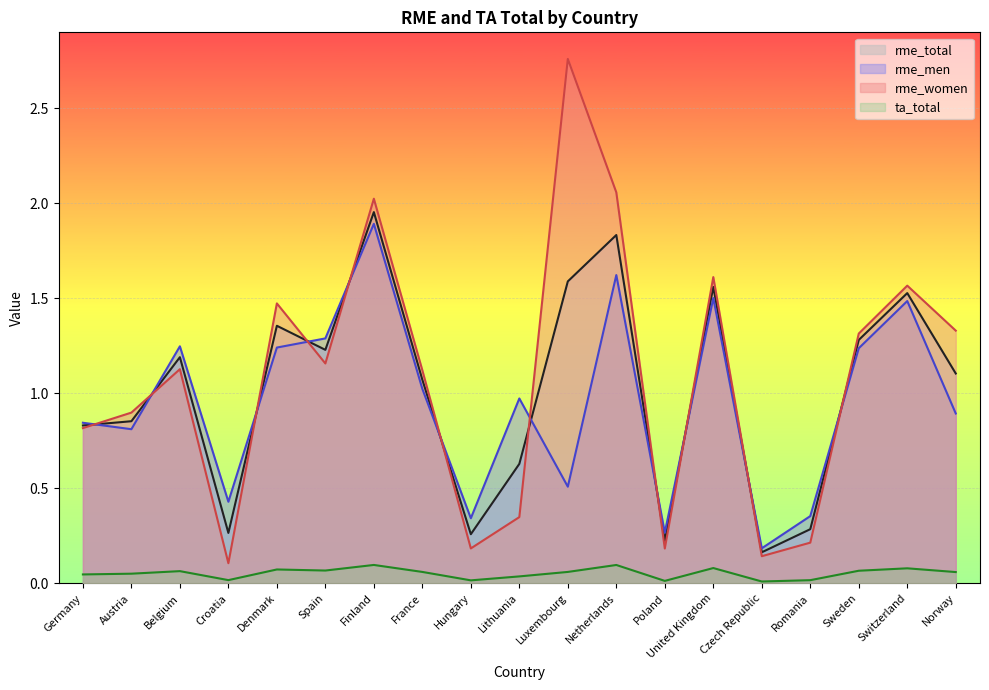

What is the value of the rme_men point at the 10th from the left?

1.0